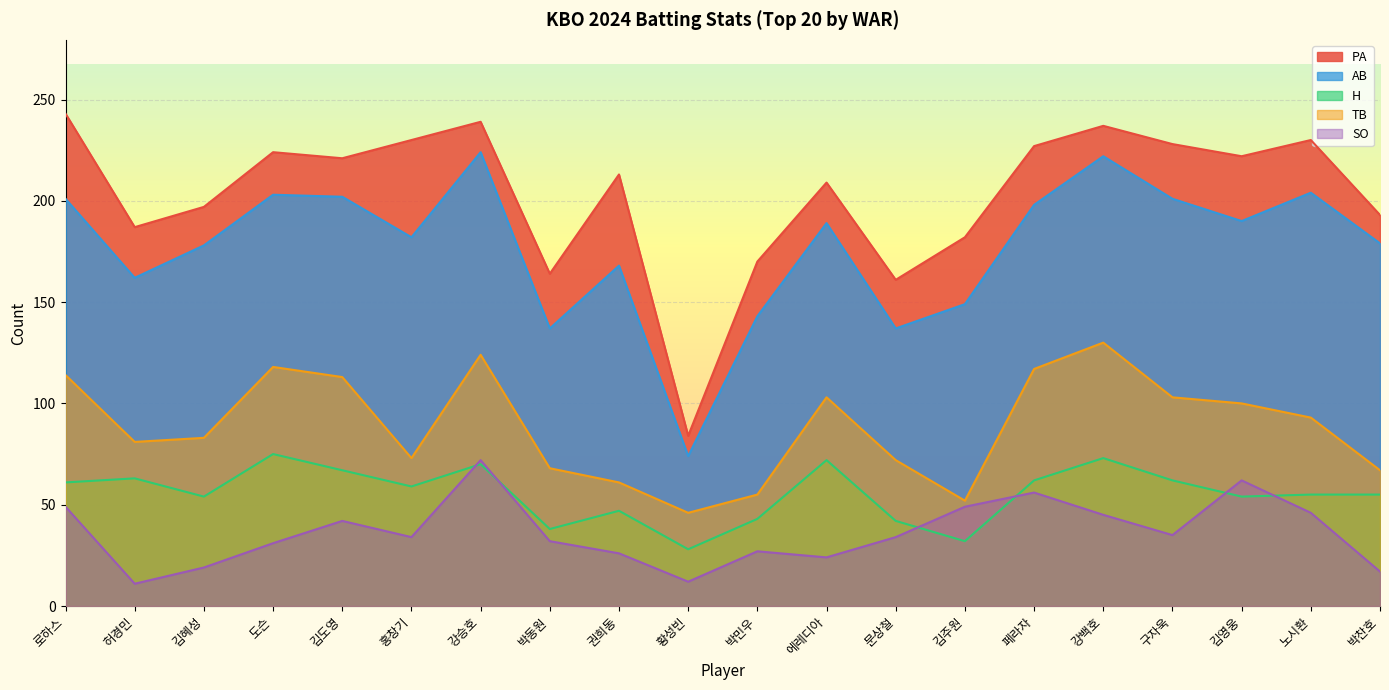

What is the minimum value for H?

28